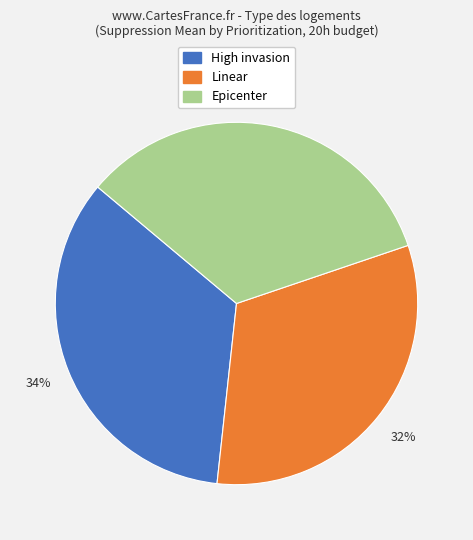

Is it true that Linear is 32% of the pie?

True